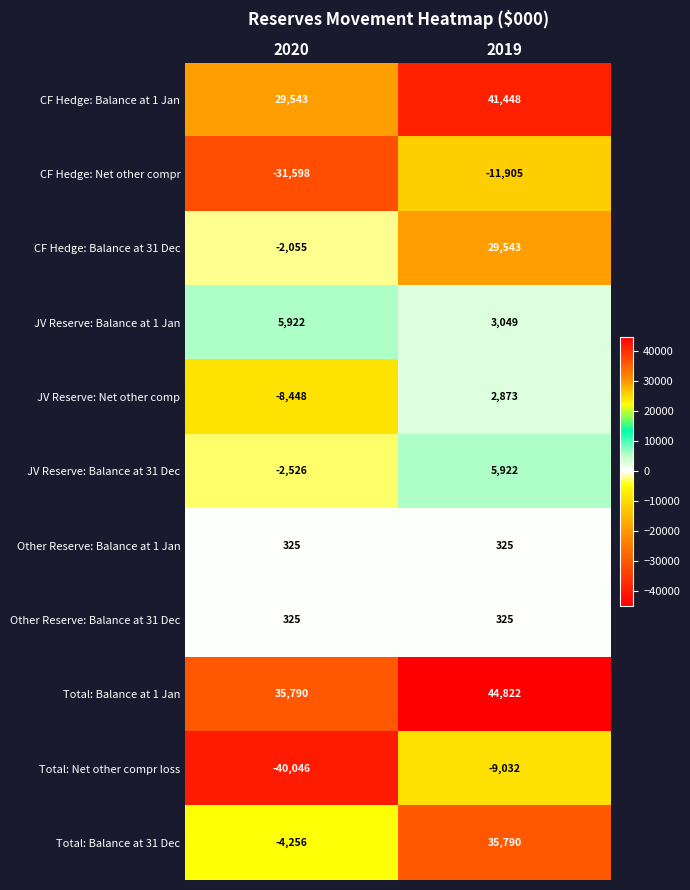

What is the sum of the Other Reserve: Balance at 31 Dec values at 2019 and 2020?

650